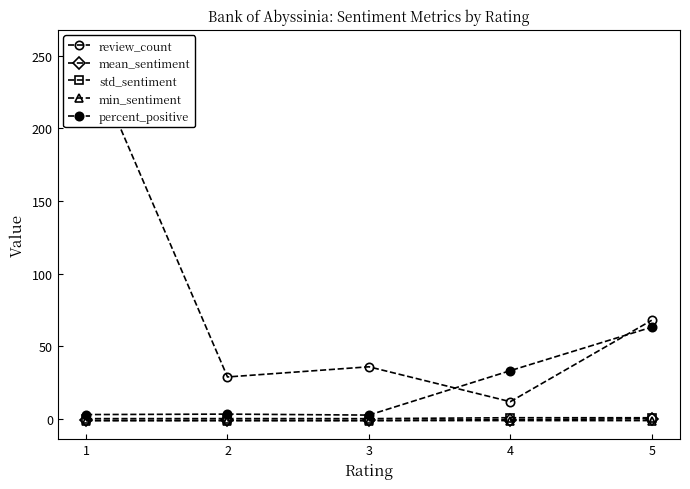

What is the total value across all series at 4?

45.0